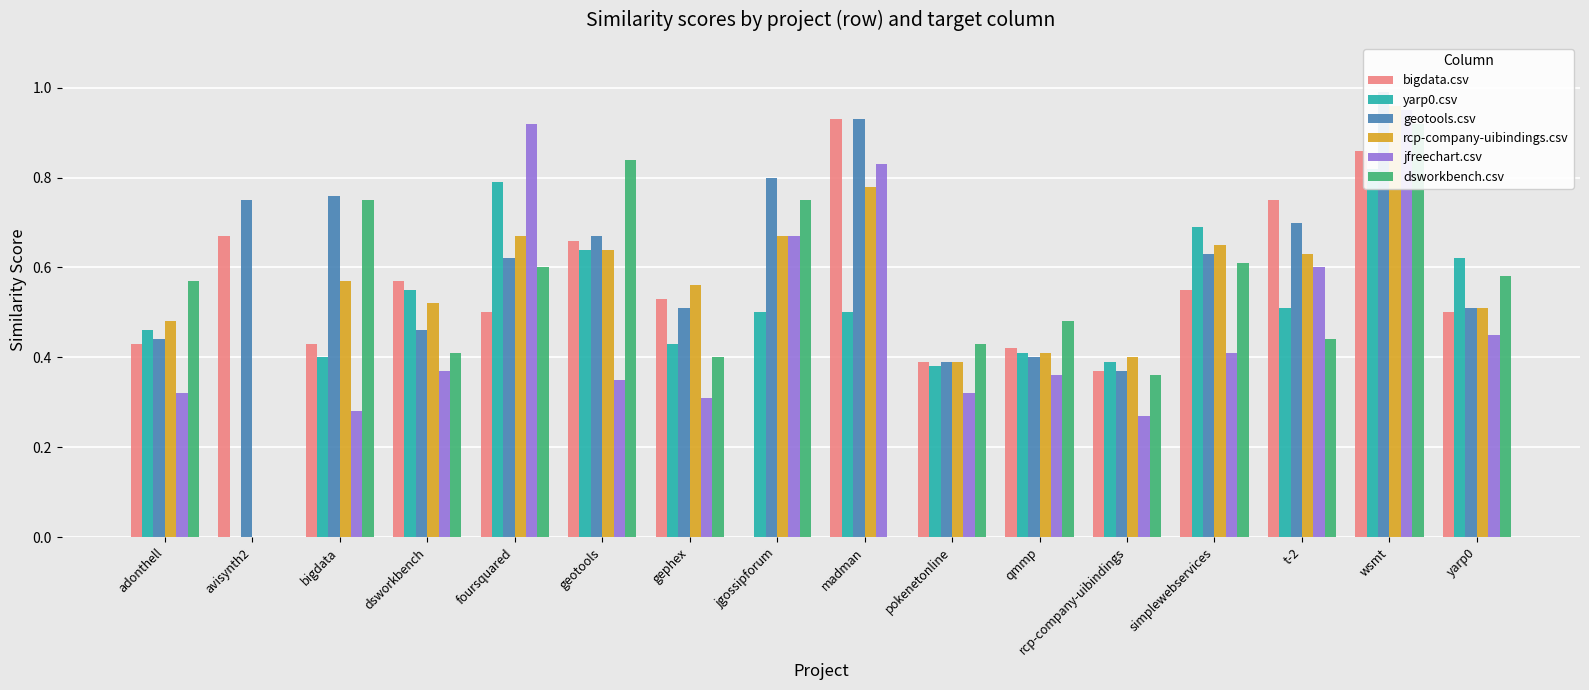

Reading left to right, what are all the values shown in this chart?

bigdata.csv: 0.4	0.7	0.4	0.6	0.5	0.7	0.5	0.0	0.9	0.4	0.4	0.4	0.6	0.8	0.9	0.5
yarp0.csv: 0.5	0.0	0.4	0.6	0.8	0.6	0.4	0.5	0.5	0.4	0.4	0.4	0.7	0.5	0.8	0.6
geotools.csv: 0.4	0.8	0.8	0.5	0.6	0.7	0.5	0.8	0.9	0.4	0.4	0.4	0.6	0.7	1.0	0.5
rcp-company-uibindings.csv: 0.5	0.0	0.6	0.5	0.7	0.6	0.6	0.7	0.8	0.4	0.4	0.4	0.7	0.6	1.0	0.5
jfreechart.csv: 0.3	0.0	0.3	0.4	0.9	0.3	0.3	0.7	0.8	0.3	0.4	0.3	0.4	0.6	0.9	0.5
dsworkbench.csv: 0.6	0.0	0.8	0.4	0.6	0.8	0.4	0.8	0.0	0.4	0.5	0.4	0.6	0.4	0.9	0.6